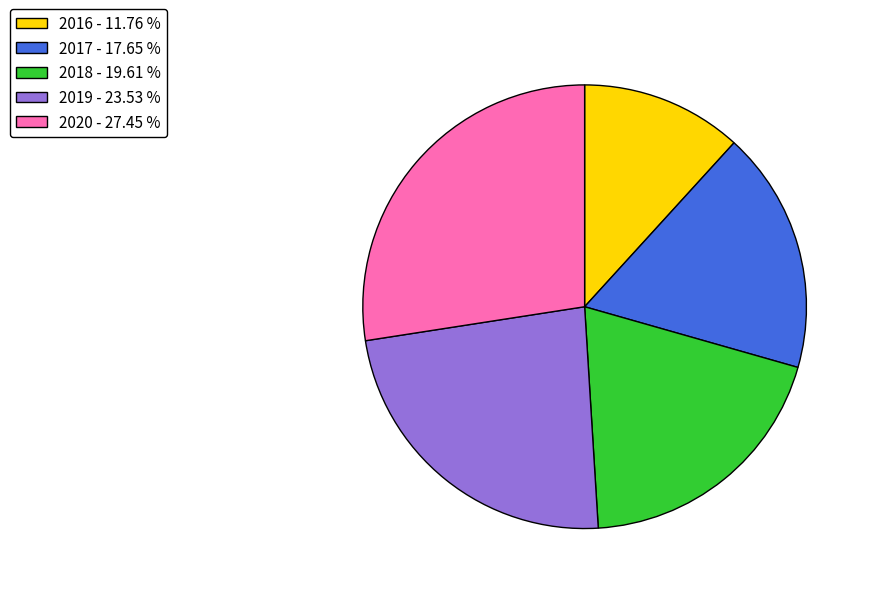

Does 2018 - 19.61 % account for over 50% of the chart?

No